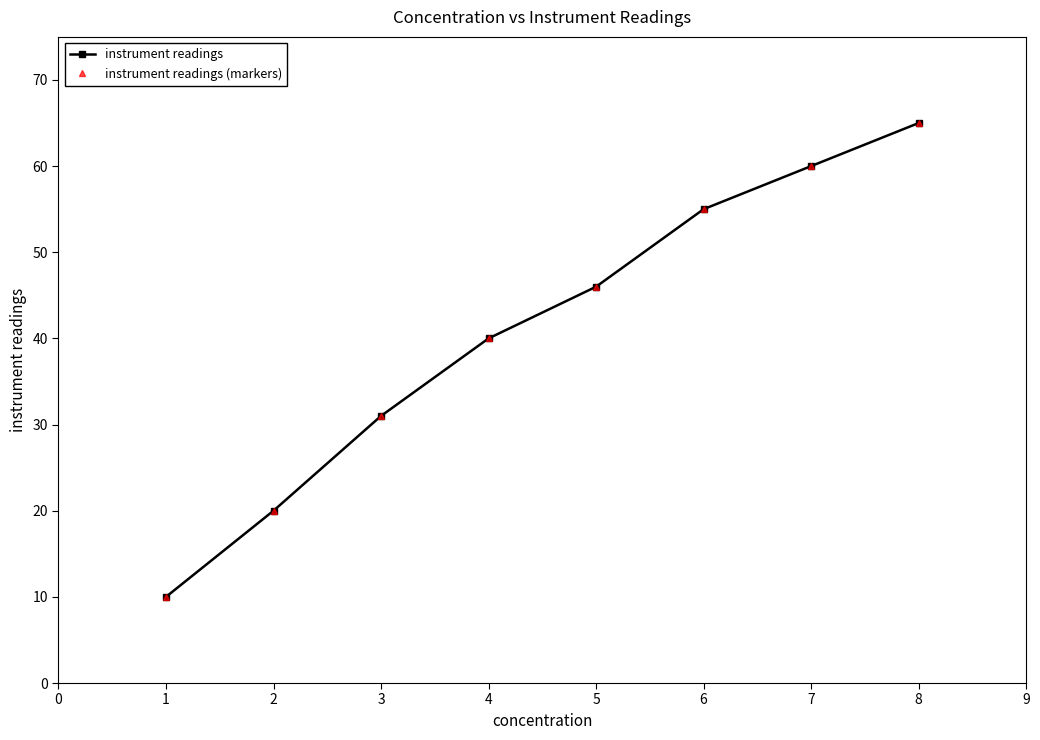

Does the chart have visible grid lines?

No